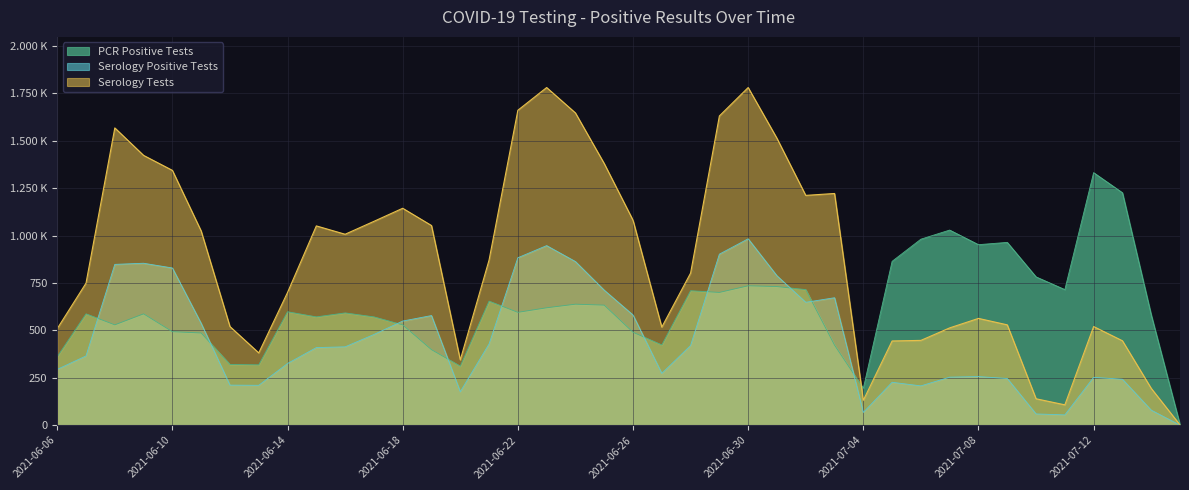

What is the difference between the maximum and minimum values in the Serology Positive Tests series?

983